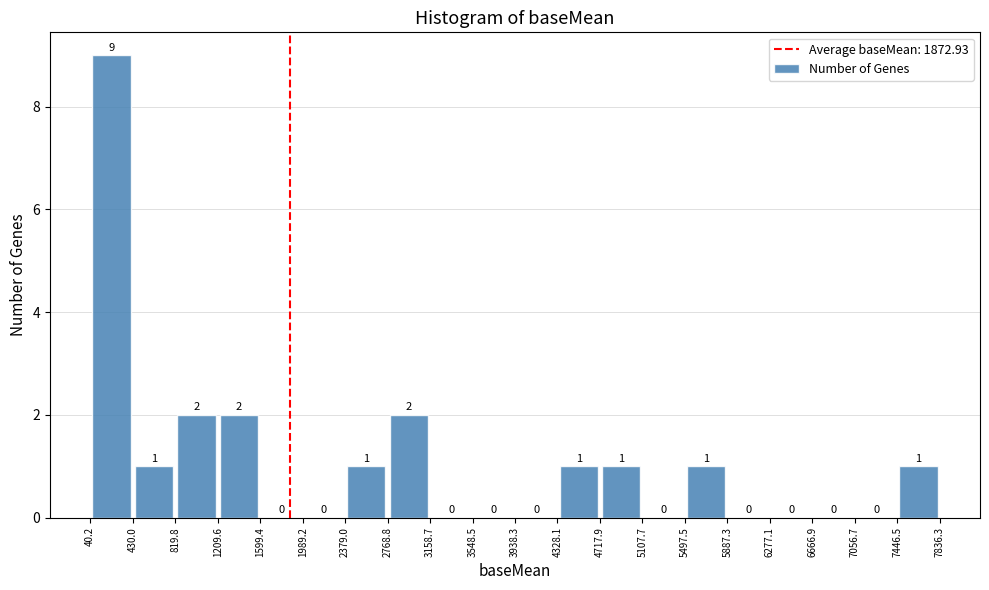

Reading left to right, transcribe this chart: for each bar, give the range it covers on the x-axis and its height.

40.2 to 430.0: 9
430.0 to 819.8: 1
819.8 to 1209.6: 2
1209.6 to 1599.4: 2
1599.4 to 1989.2: 0
1989.2 to 2379.0: 0
2379.0 to 2768.8: 1
2768.8 to 3158.7: 2
3158.7 to 3548.5: 0
3548.5 to 3938.3: 0
3938.3 to 4328.1: 0
4328.1 to 4717.9: 1
4717.9 to 5107.7: 1
5107.7 to 5497.5: 0
5497.5 to 5887.3: 1
5887.3 to 6277.1: 0
6277.1 to 6666.9: 0
6666.9 to 7056.7: 0
7056.7 to 7446.5: 0
7446.5 to 7836.3: 1